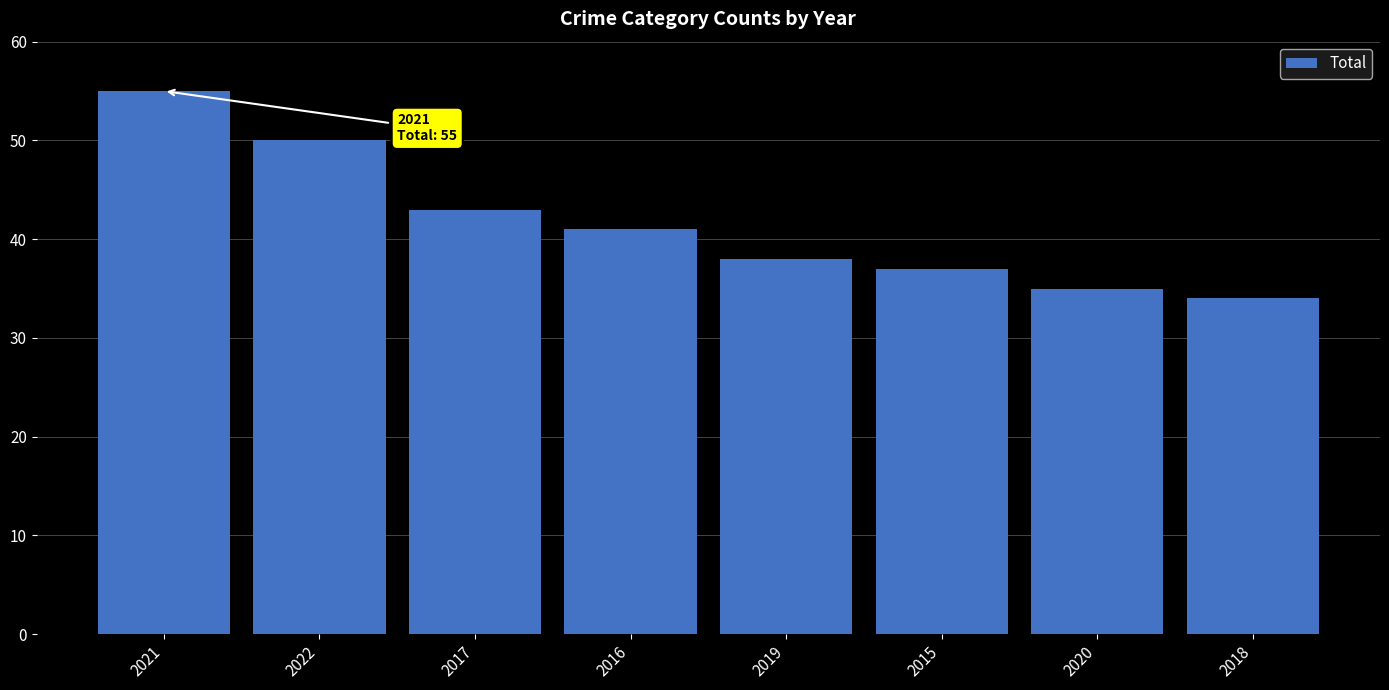

True or false: the data shows 75 at 2021.

False